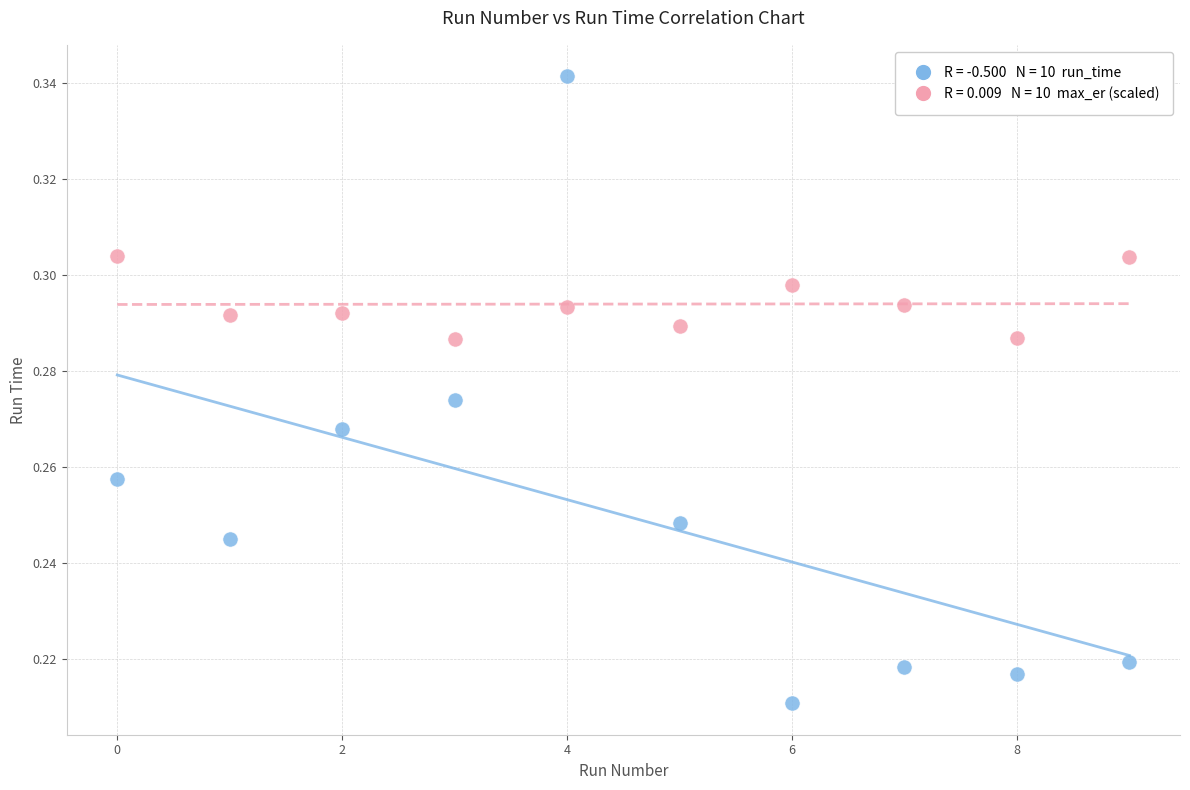

Count the number of points in this scatter plot.

20